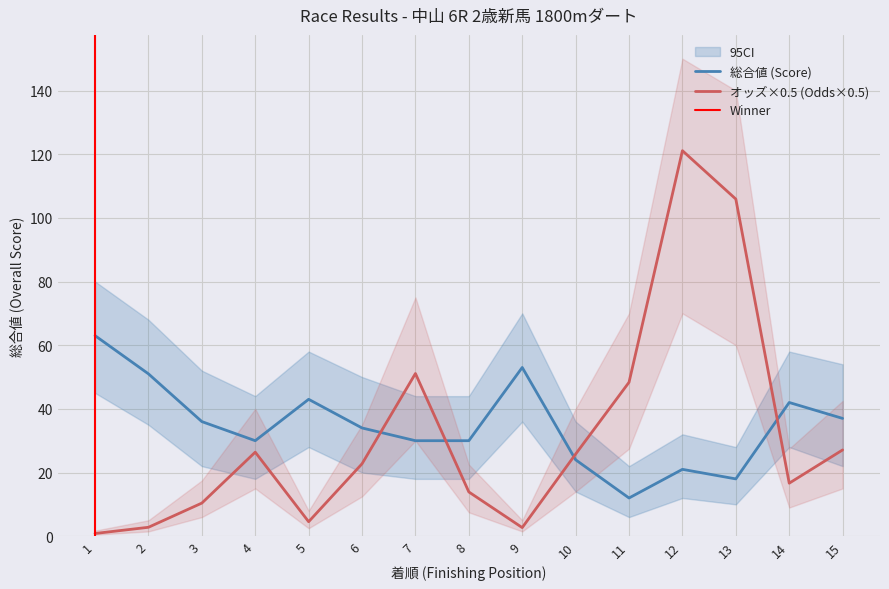

List the labels in order of オッズ value, largest first.

12, 13, 7, 11, 15, 4, 10, 6, 14, 8, 3, 5, 2, 9, 1